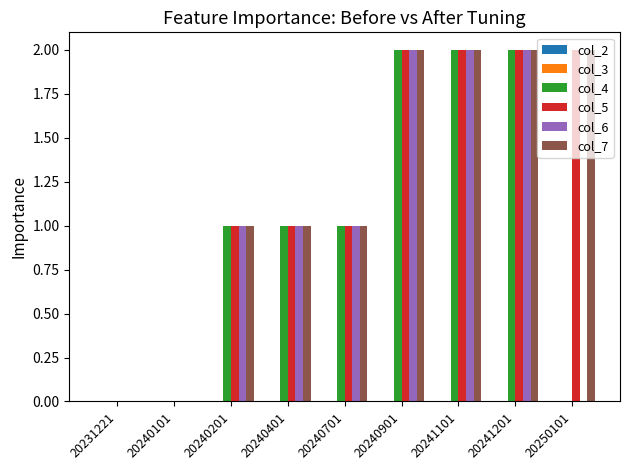

True or false: col_4 has a value of 0 at 20250101.

True